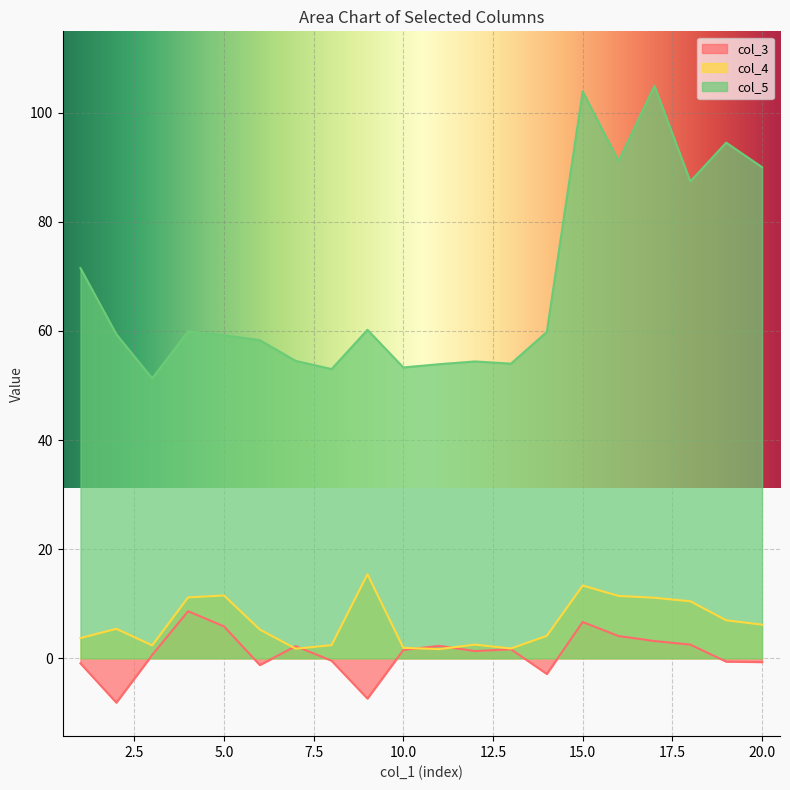

The col_4 series shows 2.3 at 20. True or false?

False